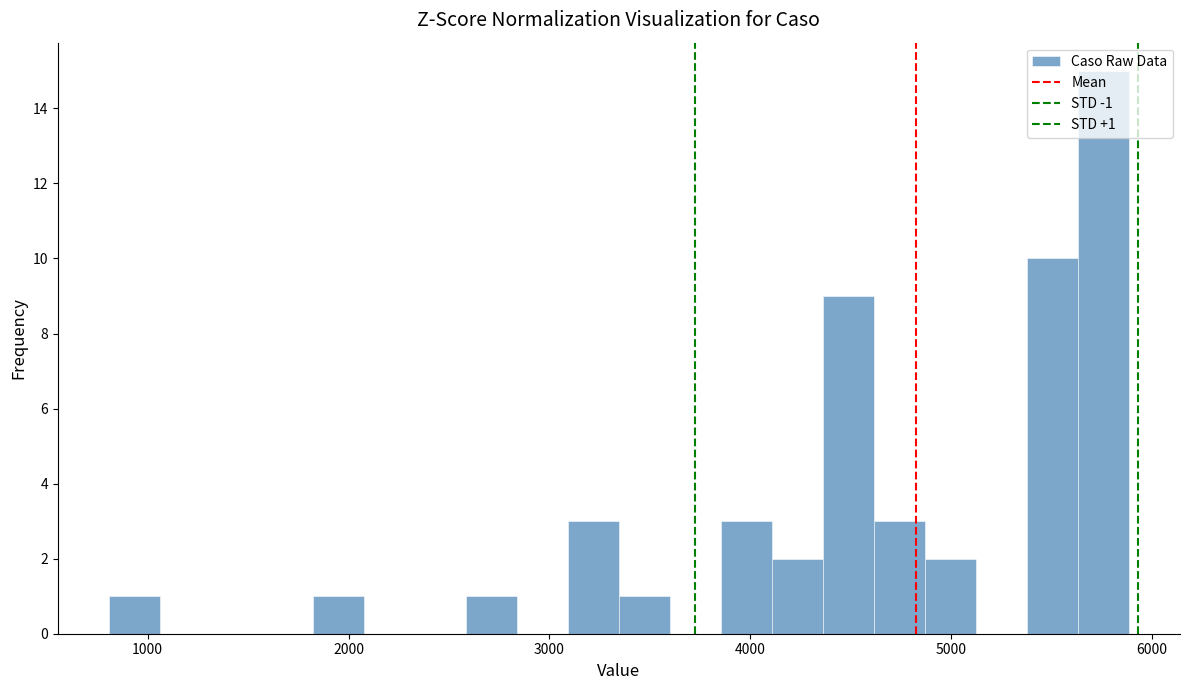

Around what value on the x-axis is the tallest bar? Give the approximate position of its centre, as read against the axis.

5800